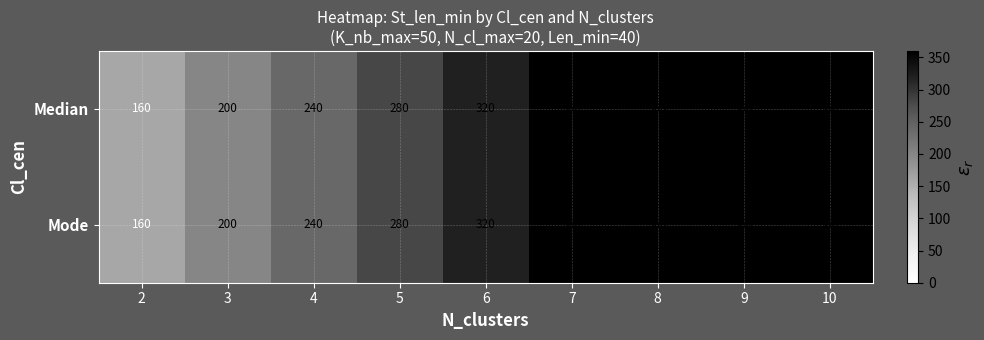

What is the maximum value for Median?

360